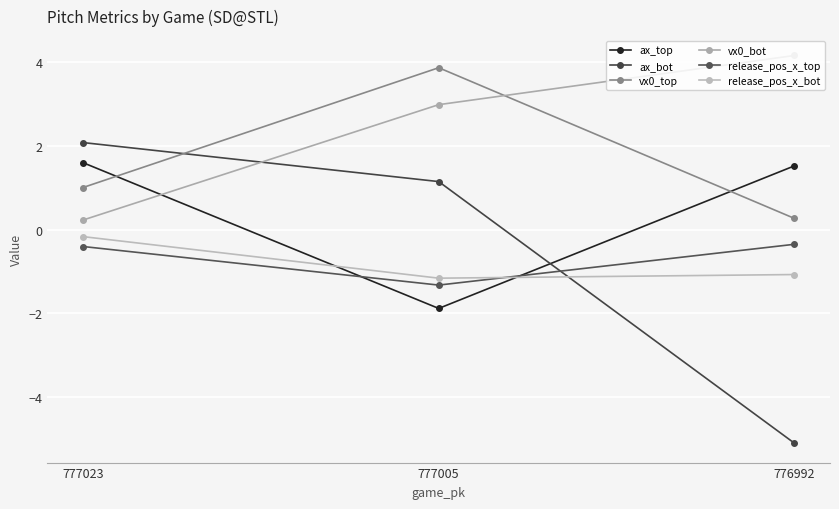

Is this an area chart (filled region under the line)?

No